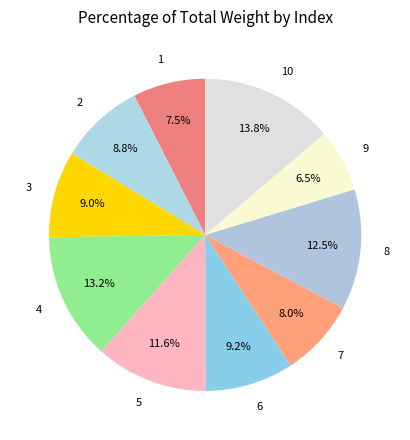

Approximately how many times larger is the value at 9 compared to 5?

0.6